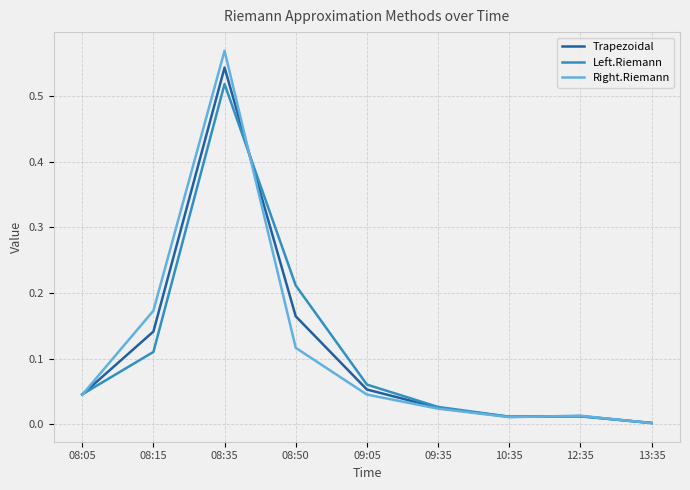

The Right.Riemann series shows 0.0 at 09:05. True or false?

True